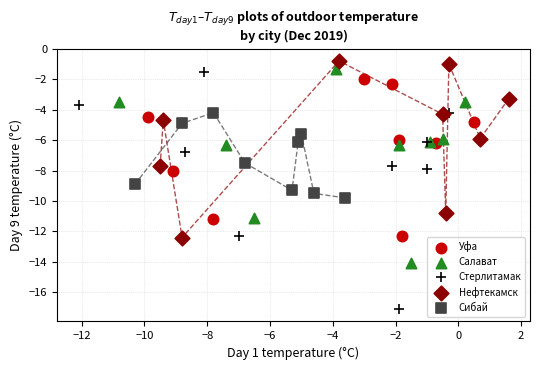

Which series contains the lowest Y value?

Стерлитамак